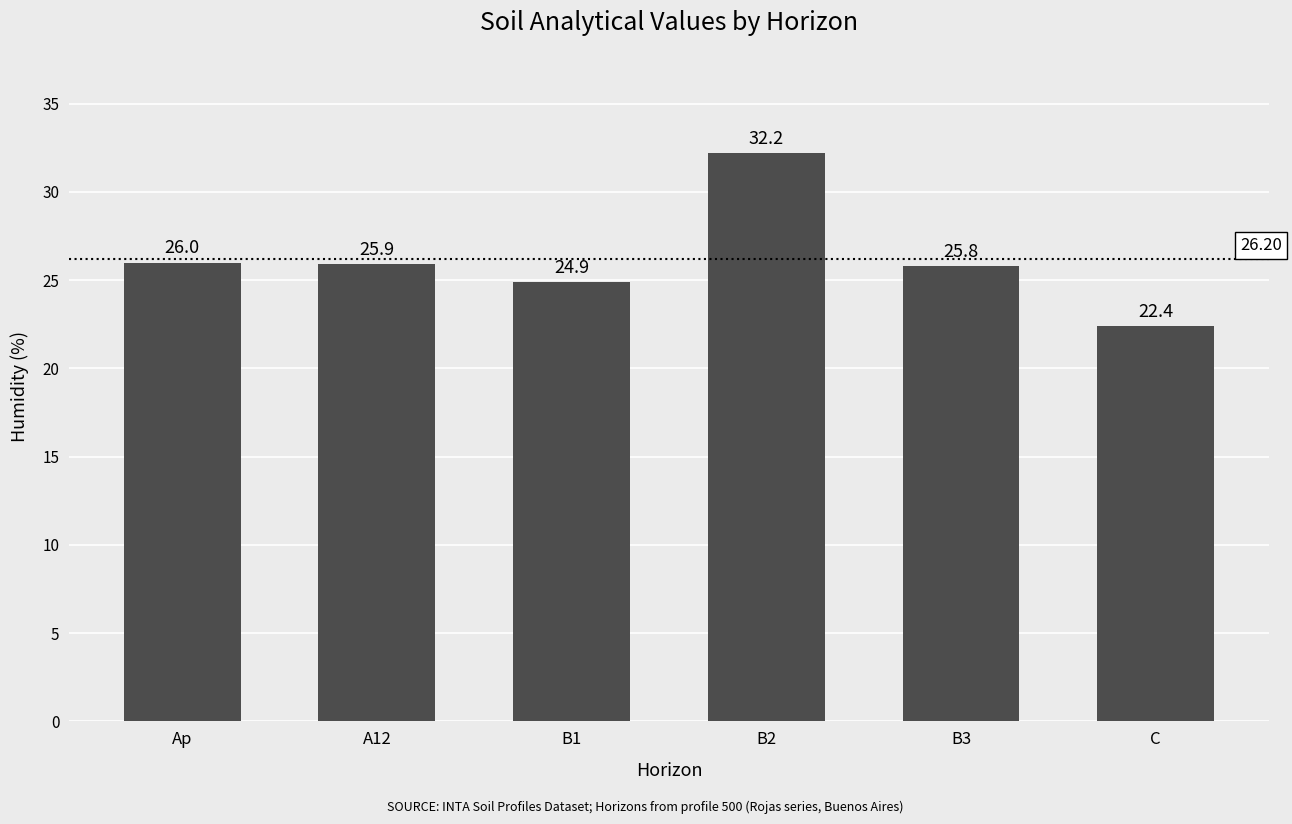

The value at Ap is 26.0. True or false?

True